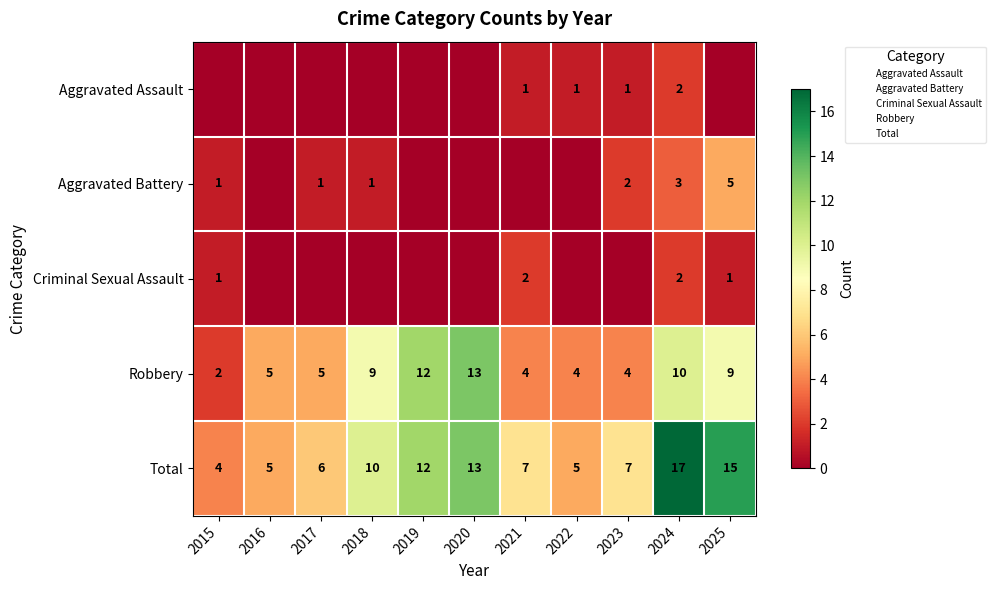

How many data points in Total are above 7?

5